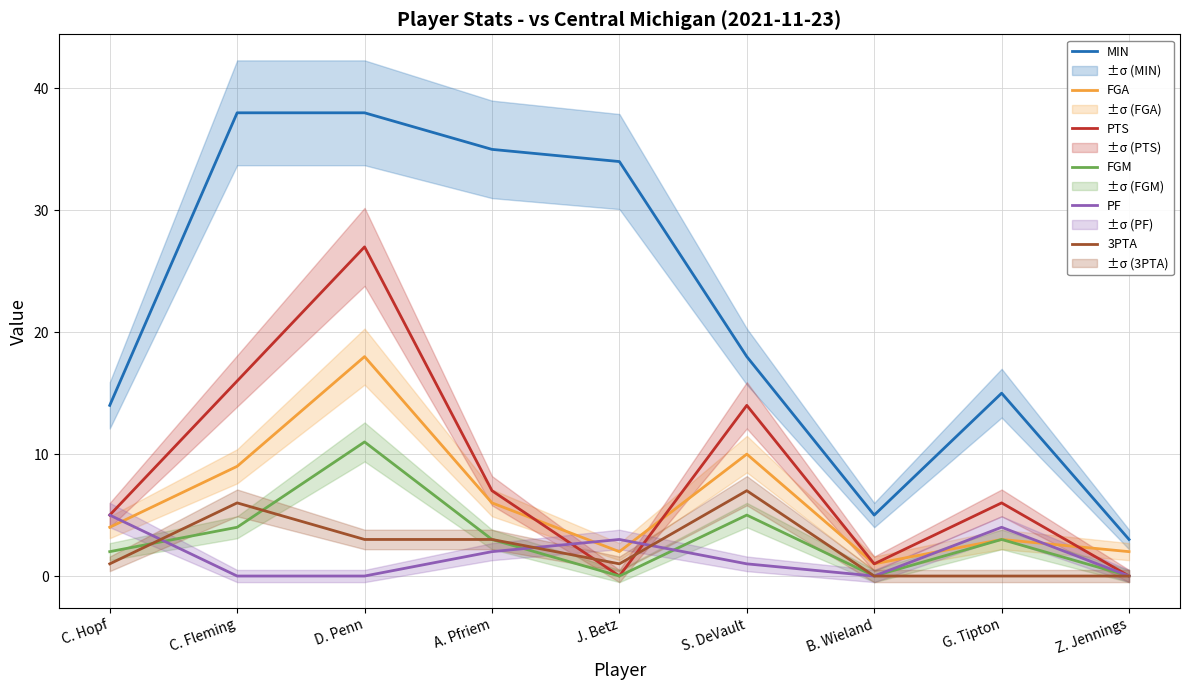

What is the value of the MIN point at the 2nd from the left?

38